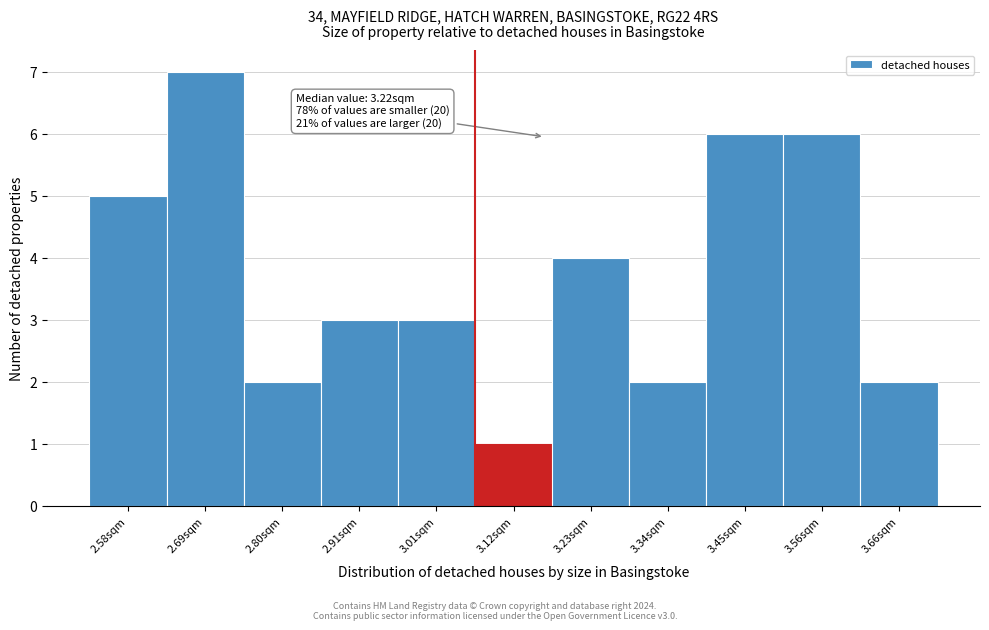

Reading left to right, extract all data points from this chart.

2.58sqm=5	2.69sqm=7	2.80sqm=2	2.91sqm=3	3.01sqm=3	3.12sqm=1	3.23sqm=4	3.34sqm=2	3.45sqm=6	3.56sqm=6	3.66sqm=2